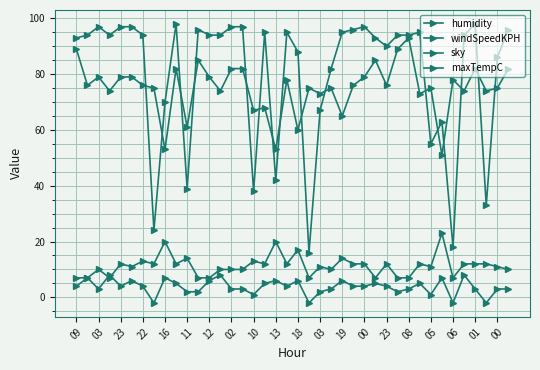

At which category is the sum across all series the highest?

13